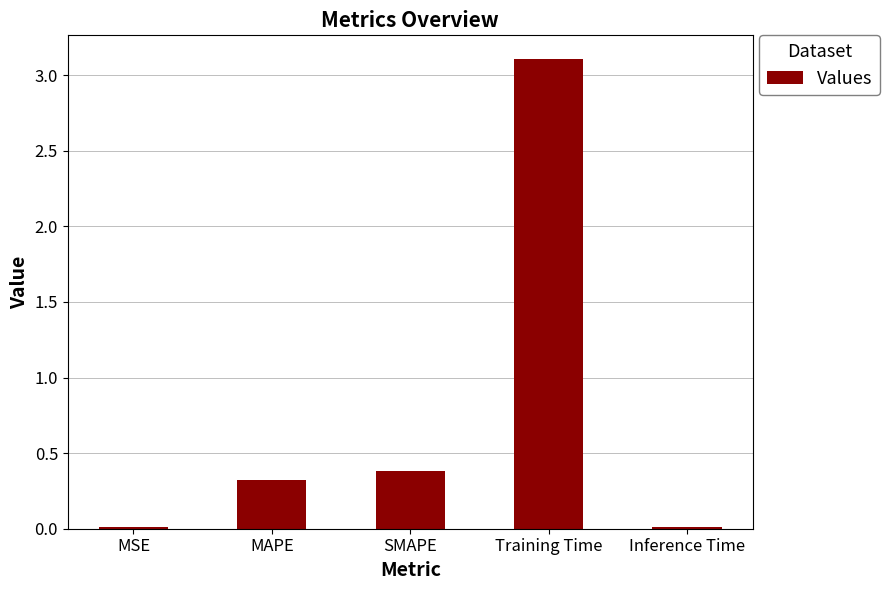

Is it true that the value at Training Time is 3.1?

True